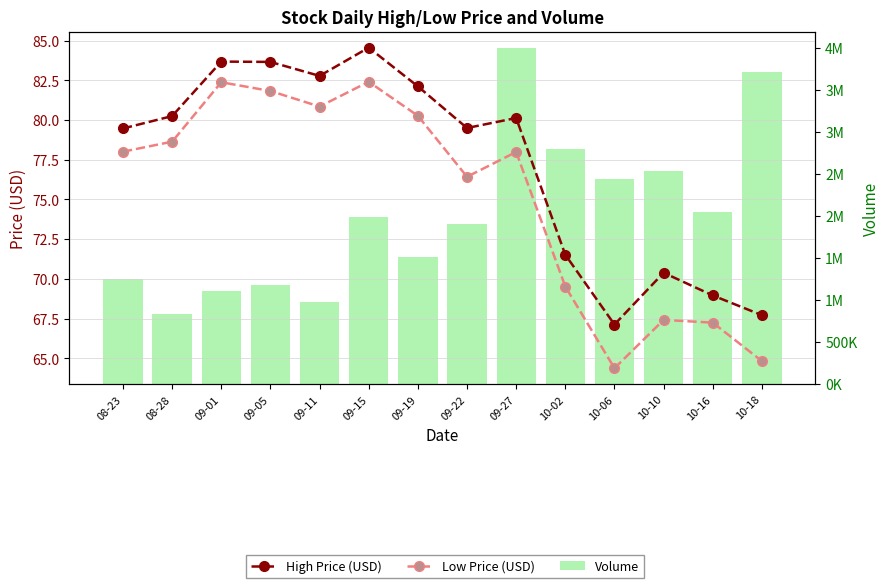

What position from the left is 09-22?

8